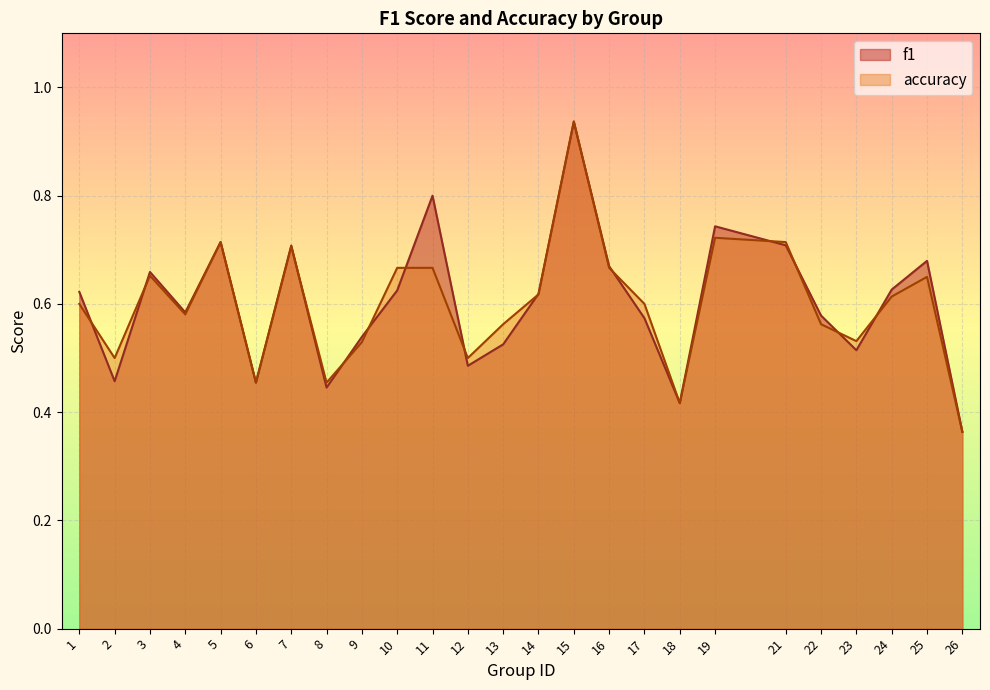

How many categories are shown in the chart?

25